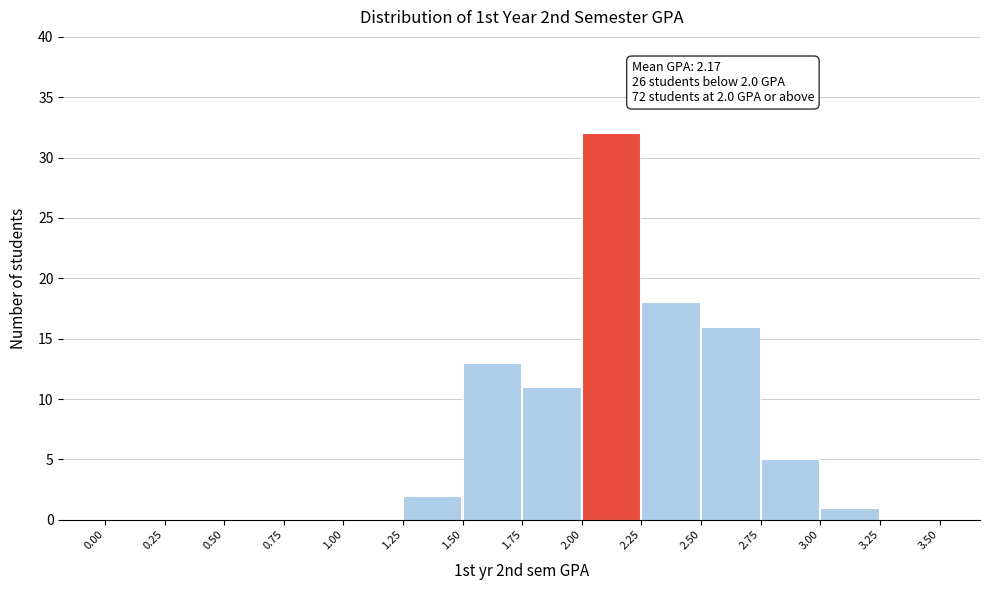

Which range on the x-axis has the tallest bar?

2.00 to 2.25